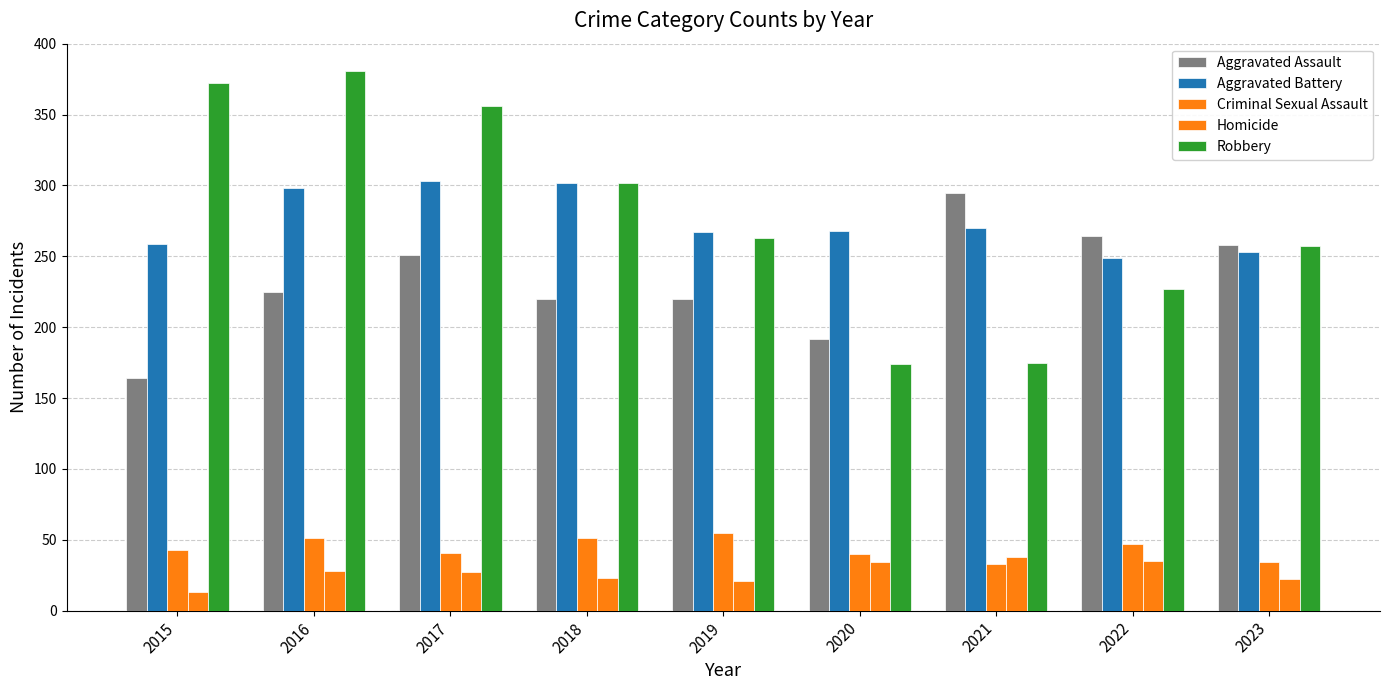

What is the difference between the second highest and minimum values in the Robbery series?

198